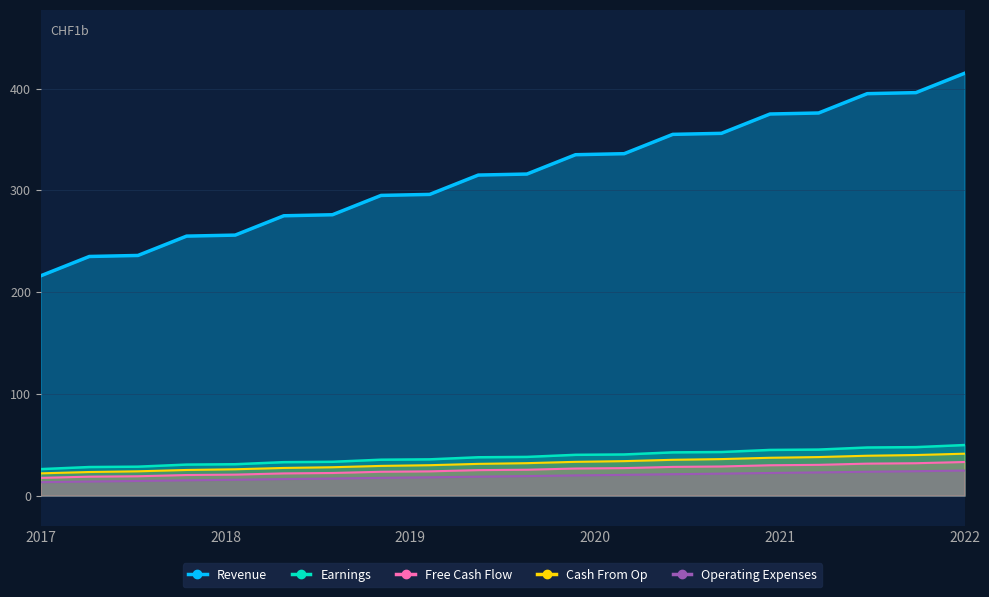

True or false: Cash From Op and Operating Expenses intersect in this chart.

False